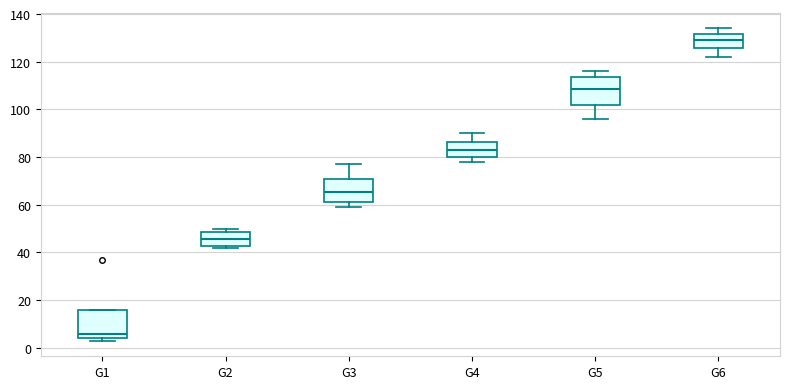

Which box has the lowest median line?

G1